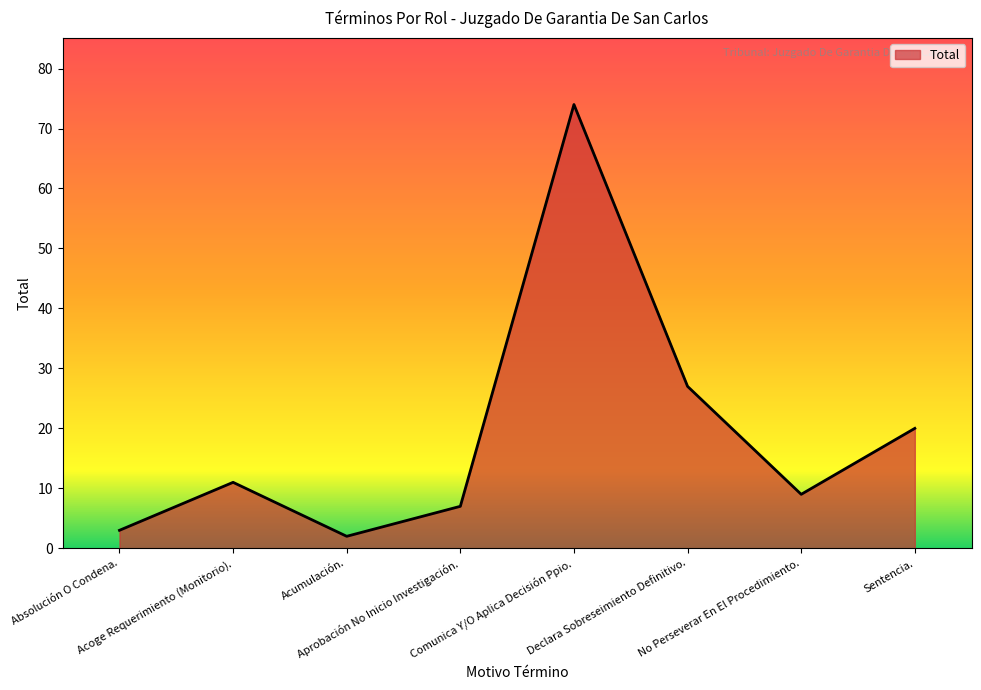

What is the greatest value displayed?

74